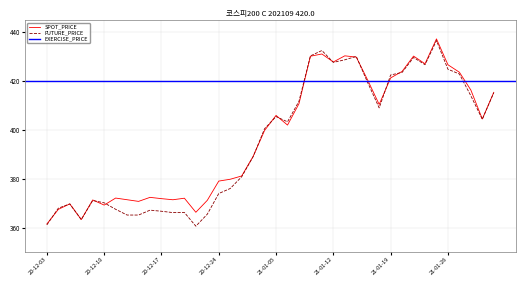

Is the value of SPOT_PRICE at 2021-01-21 greater than the value of FUTURE_PRICE at 2020-12-07?

Yes